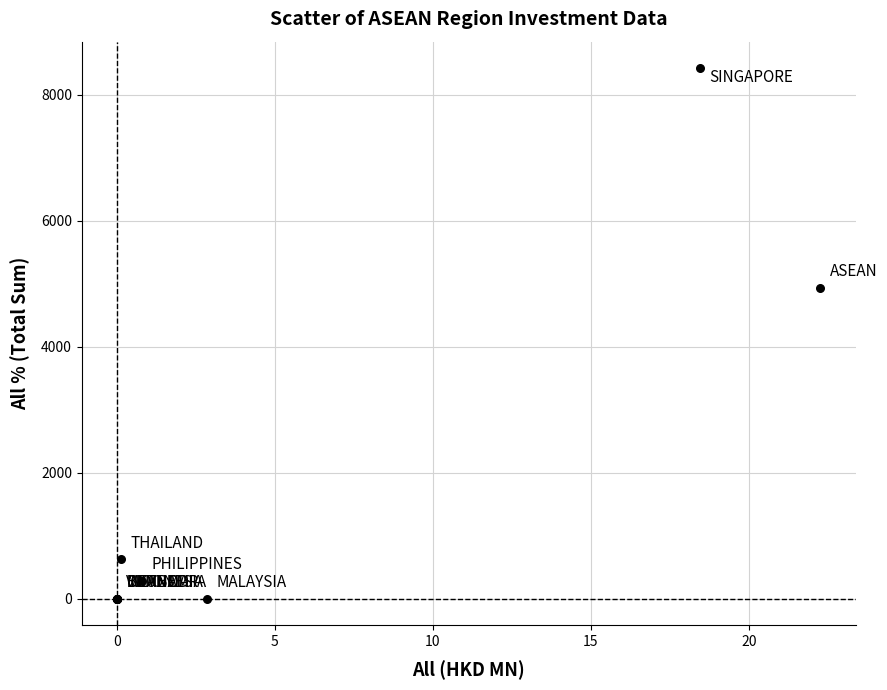

What Y value in the scatter plot is closest to 4210?

4933.2